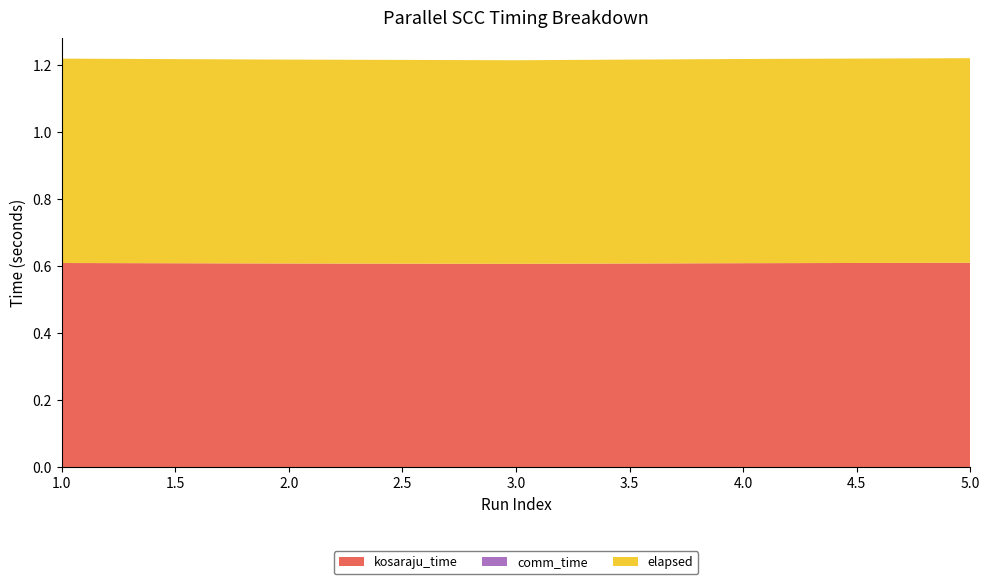

Reading left to right, transcribe all the data shown in this chart.

kosaraju_time: 1=0.6	1=0.6	1=0.6	1=0.6	1=0.6
comm_time: 1=0.0	1=0.0	1=0.0	1=0.0	1=0.0
elapsed: 1=0.6	1=0.6	1=0.6	1=0.6	1=0.6